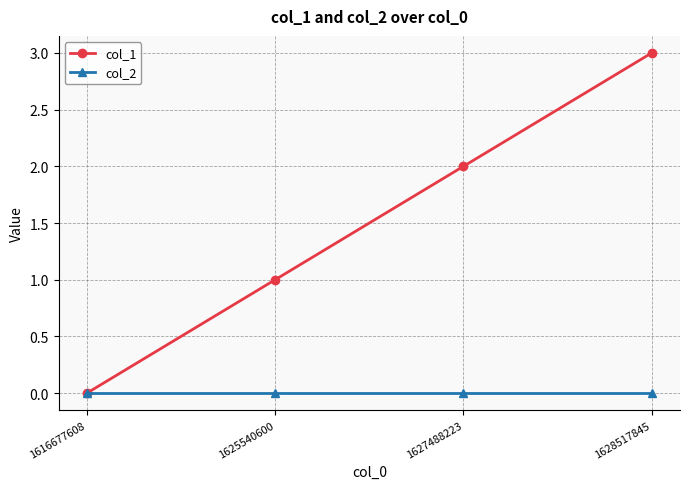

How many distinct data groups are displayed?

2